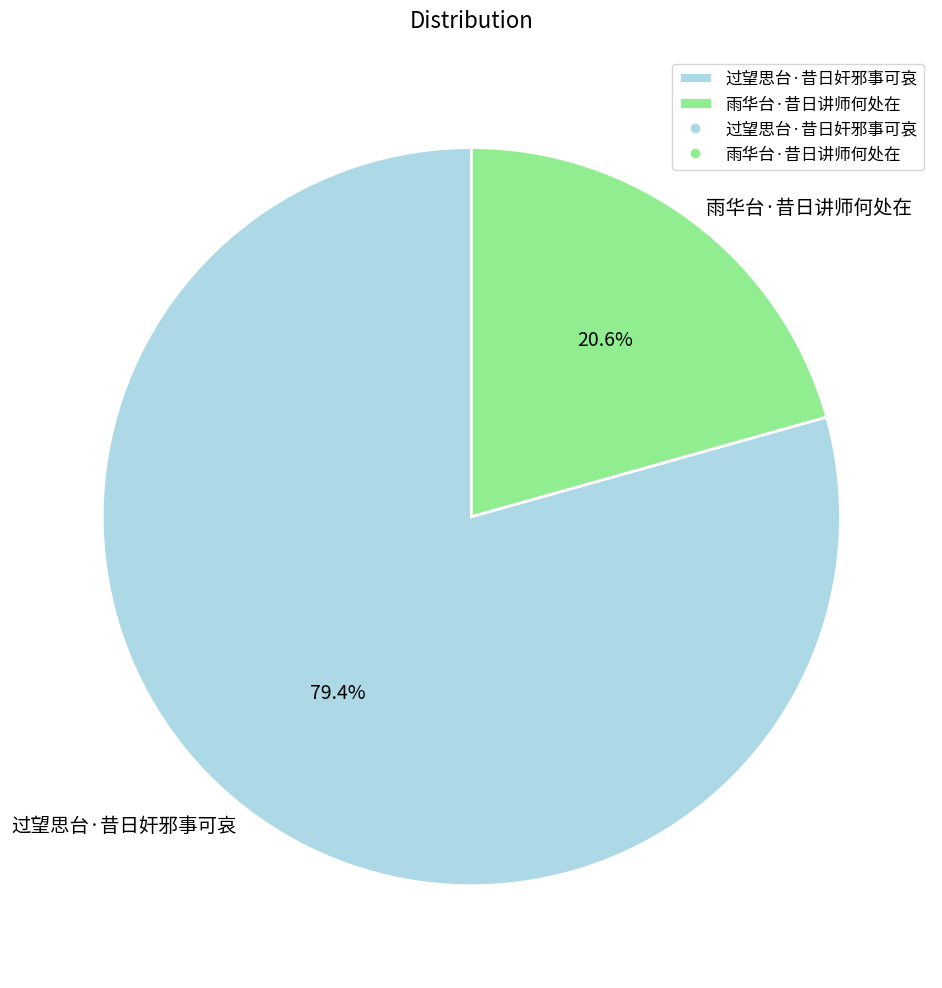

How many segments does this pie chart have?

2